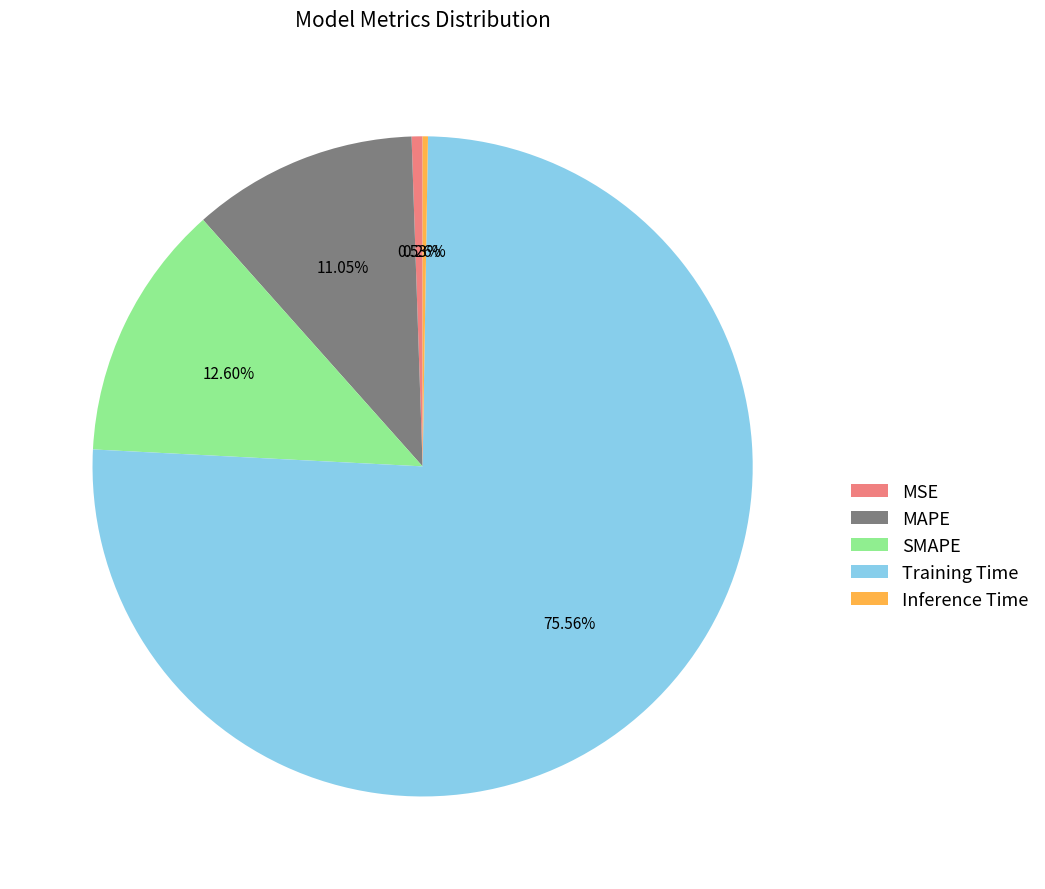

Does Training Time represent more than half of the total?

Yes